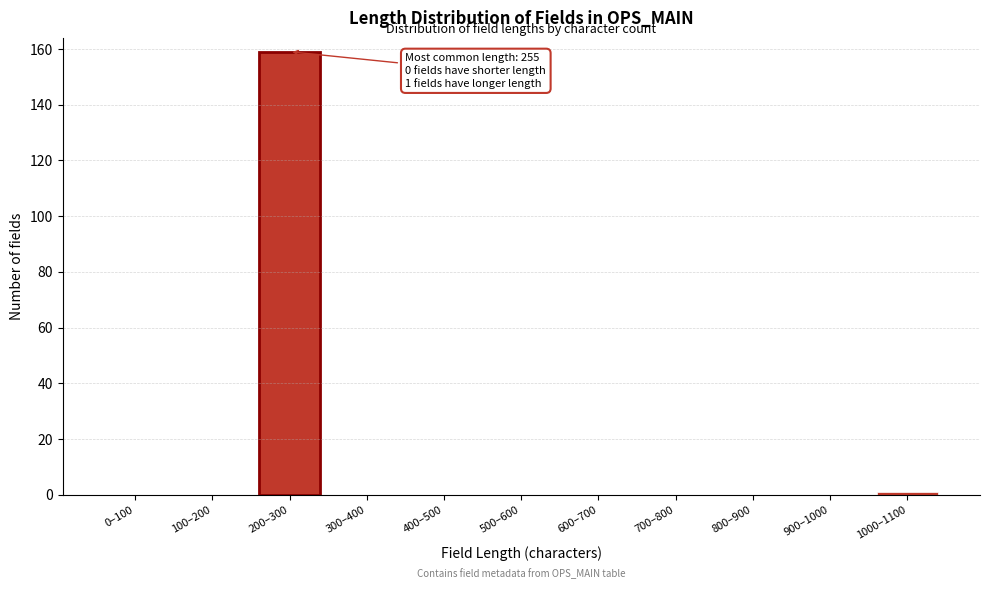

Reading right to left, what are all the values shown in this chart?

1000–1100=1	900–1000=0	800–900=0	700–800=0	600–700=0	500–600=0	400–500=0	300–400=0	200–300=159	100–200=0	0–100=0